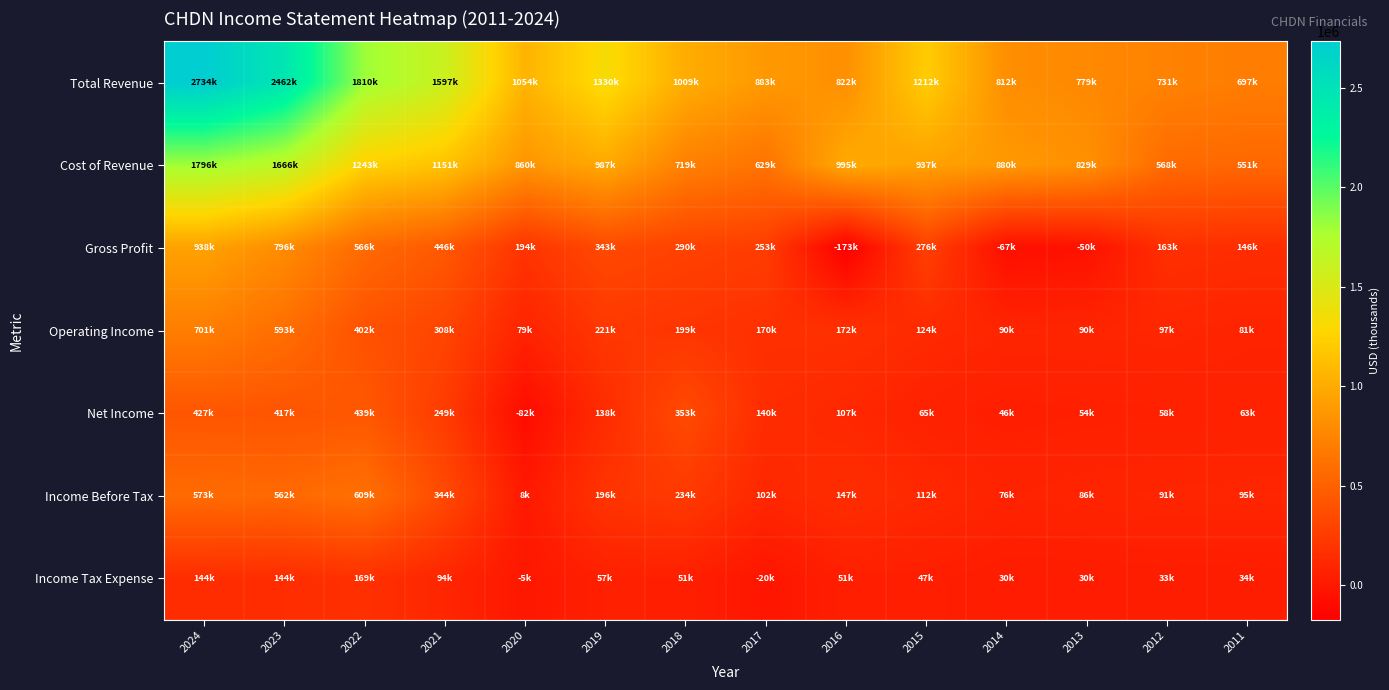

Reading right to left, what are all the values shown in this chart?

Total Revenue: 2011=696900	2012=731300	2013=779000	2014=812200	2015=1212300	2016=822400	2017=882600	2018=1009000	2019=1329700	2020=1054000	2021=1597200	2022=1809800	2023=2461700	2024=2734300
Cost of Revenue: 2011=551300	2012=567900	2013=828700	2014=879700	2015=936800	2016=995400	2017=629400	2018=719300	2019=986700	2020=860500	2021=1151100	2022=1243400	2023=1666000	2024=1795800
Gross Profit: 2011=145500	2012=163400	2013=-49700	2014=-67400	2015=275500	2016=-173000	2017=253200	2018=289700	2019=343000	2020=193500	2021=446100	2022=566400	2023=795700	2024=938500
Operating Income: 2011=81000	2012=96600	2013=90100	2014=90400	2015=123600	2016=172500	2017=169700	2018=199100	2019=221000	2020=78700	2021=307600	2022=402200	2023=593400	2024=700800
Net Income: 2011=63100	2012=57800	2013=54000	2014=46100	2015=64600	2016=107100	2017=140500	2018=352800	2019=137500	2020=-81900	2021=249100	2022=439400	2023=417300	2024=426800
Income Before Tax: 2011=95100	2012=91200	2013=85500	2014=76500	2015=112100	2016=147400	2017=102500	2018=233900	2019=196400	2020=8000	2021=343600	2022=608800	2023=561800	2024=573200
Income Tax Expense: 2011=34300	2012=33100	2013=30500	2014=30200	2015=46900	2016=50700	2017=-19900	2018=51300	2019=56800	2020=-5300	2021=94500	2022=169400	2023=144500	2024=144100